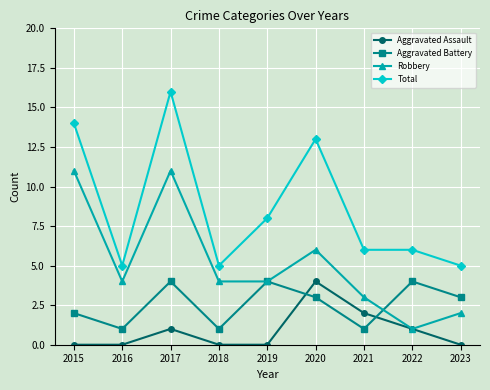

Does the chart have visible grid lines?

Yes